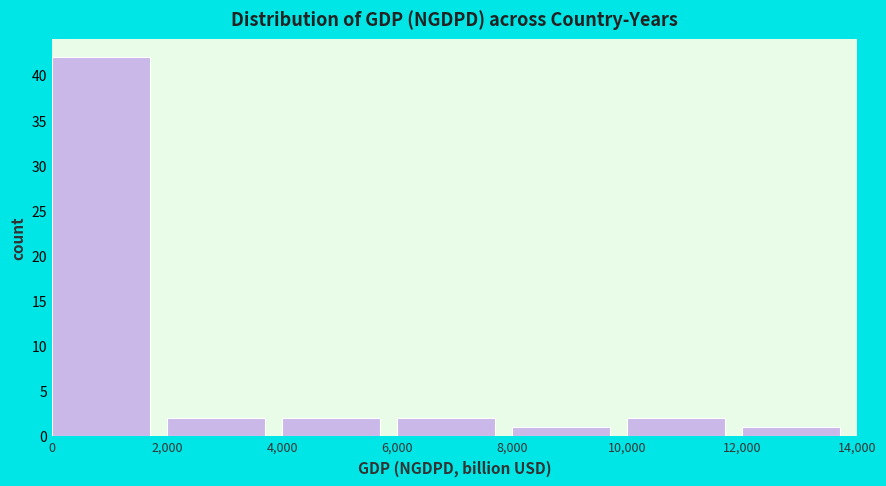

Which range on the x-axis has the tallest bar?

0 to 2,000